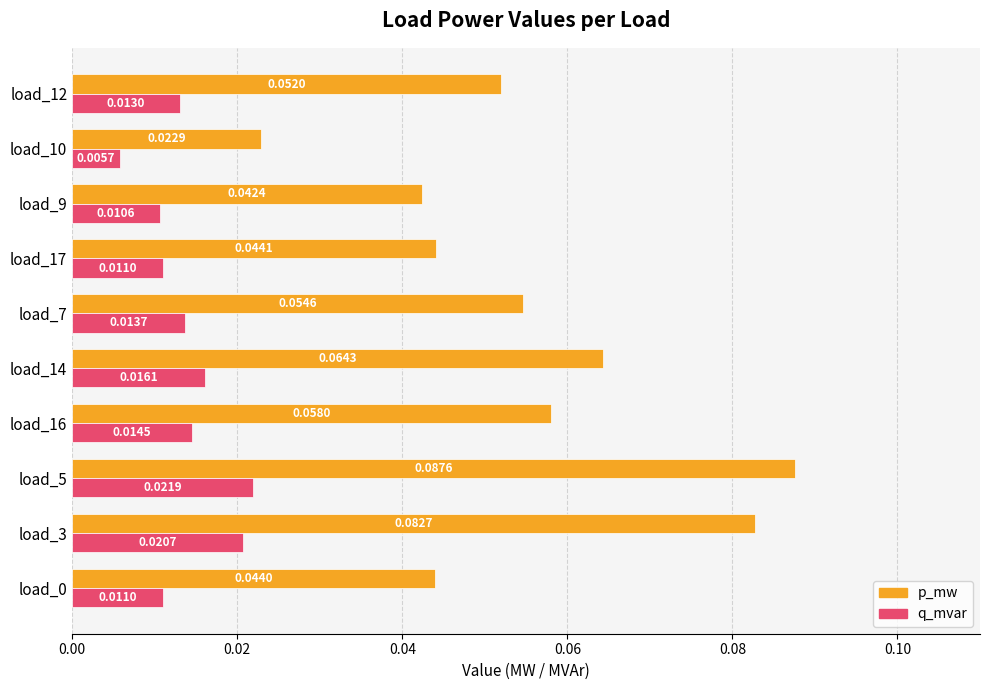

List the series in order of their overall mean, highest first.

p_mw, q_mvar